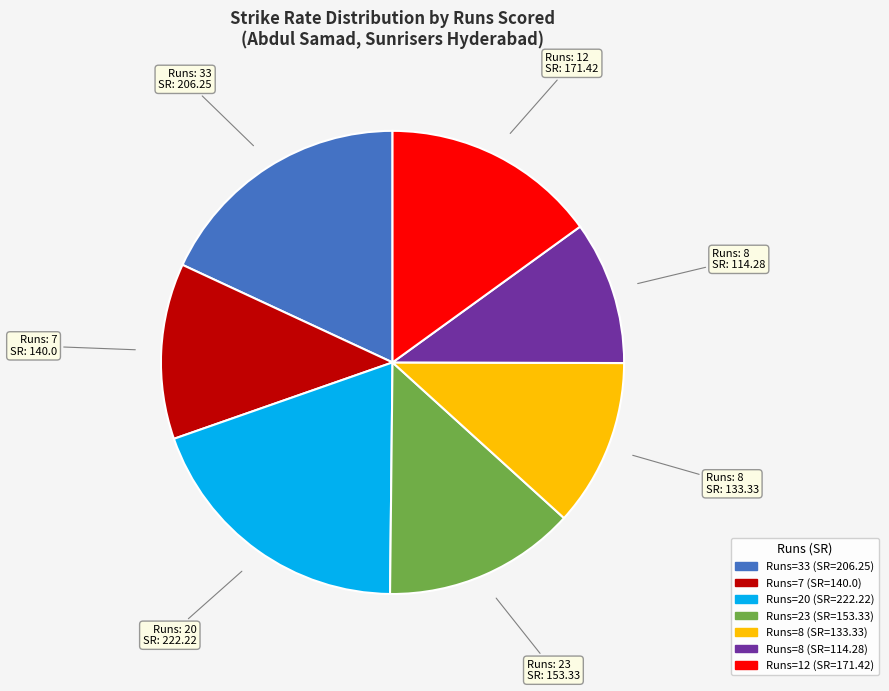

Is there a majority slice in this chart?

No